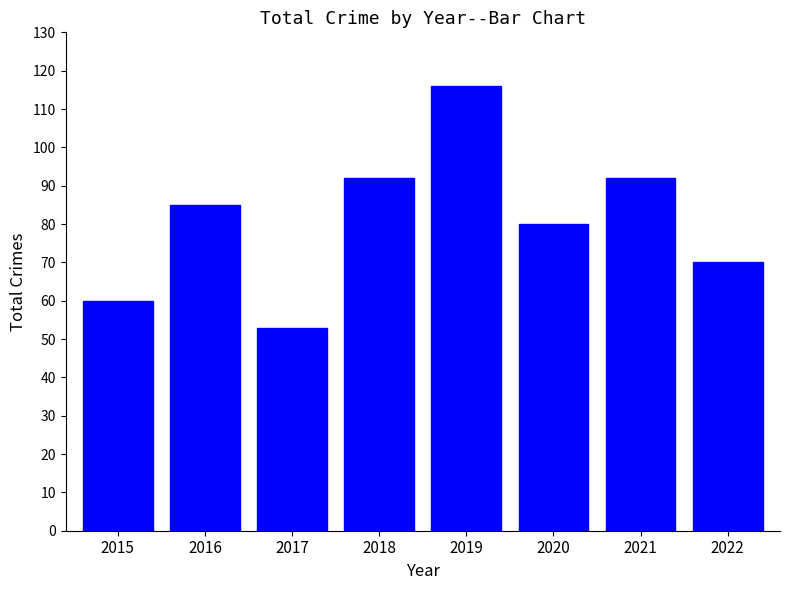

How many values are between 70 and 92?

5